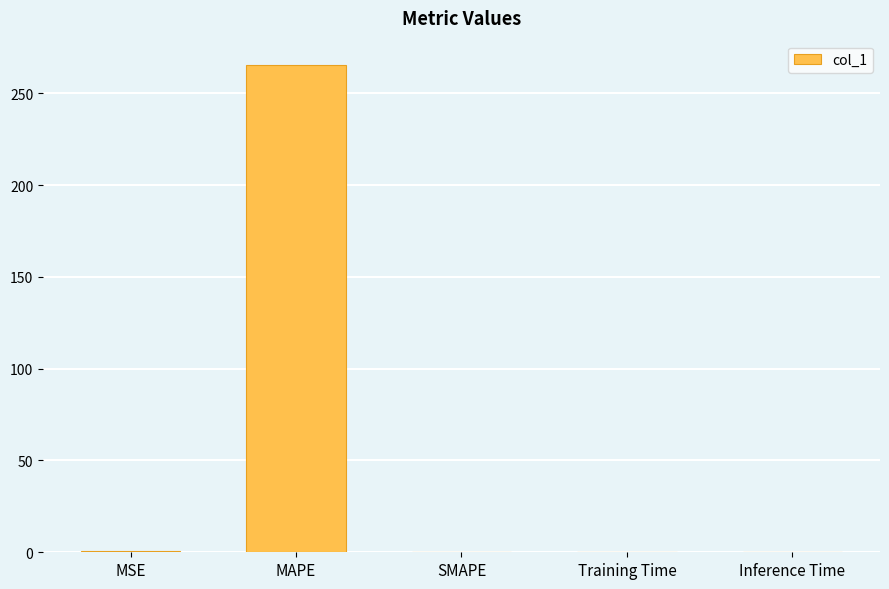

At which category does the chart reach its peak across all series?

MAPE